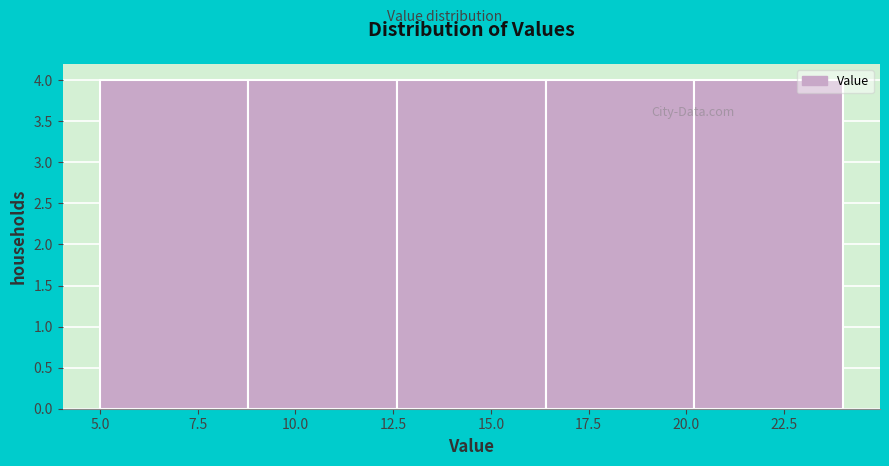

What is the height of the bar covering 8.8 to 12.6 on the x-axis? Neither the bar edges nor the heights are printed on the chart, so give them approximately, as read against the axes.

4